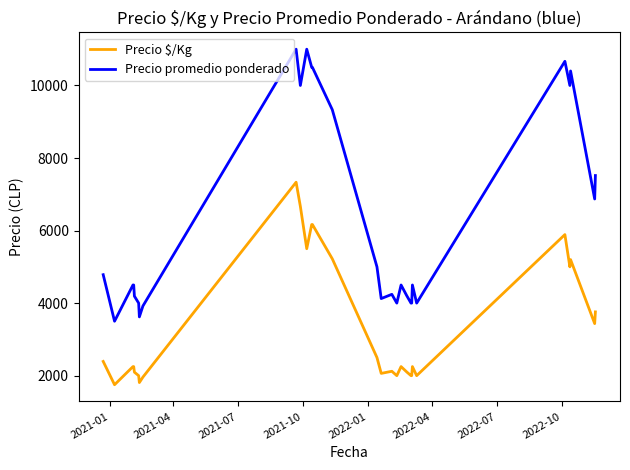

Which series has the largest total across all categories?

Precio promedio ponderado